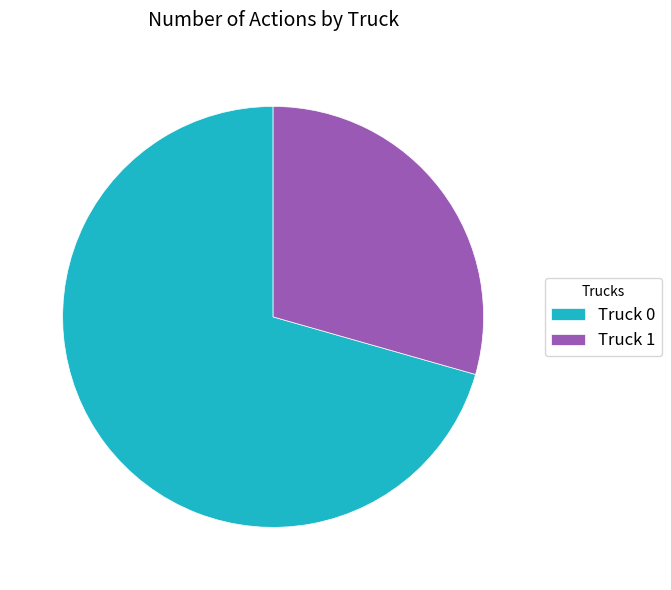

Combined, do Truck 1 and Truck 0 account for over 50%?

Yes